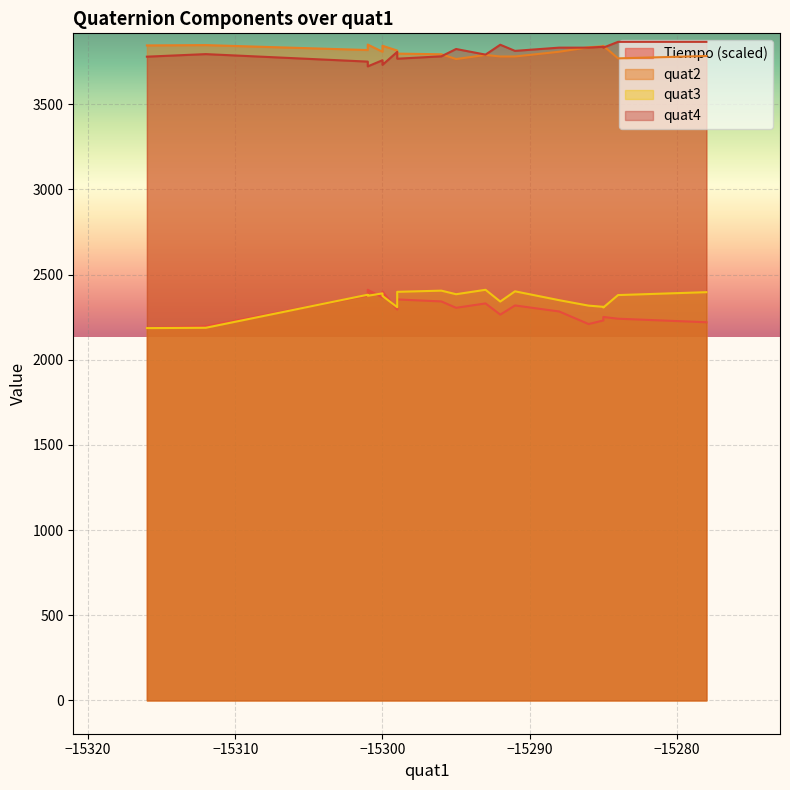

True or false: quat3 has a value of 2309.0 at 9.

True